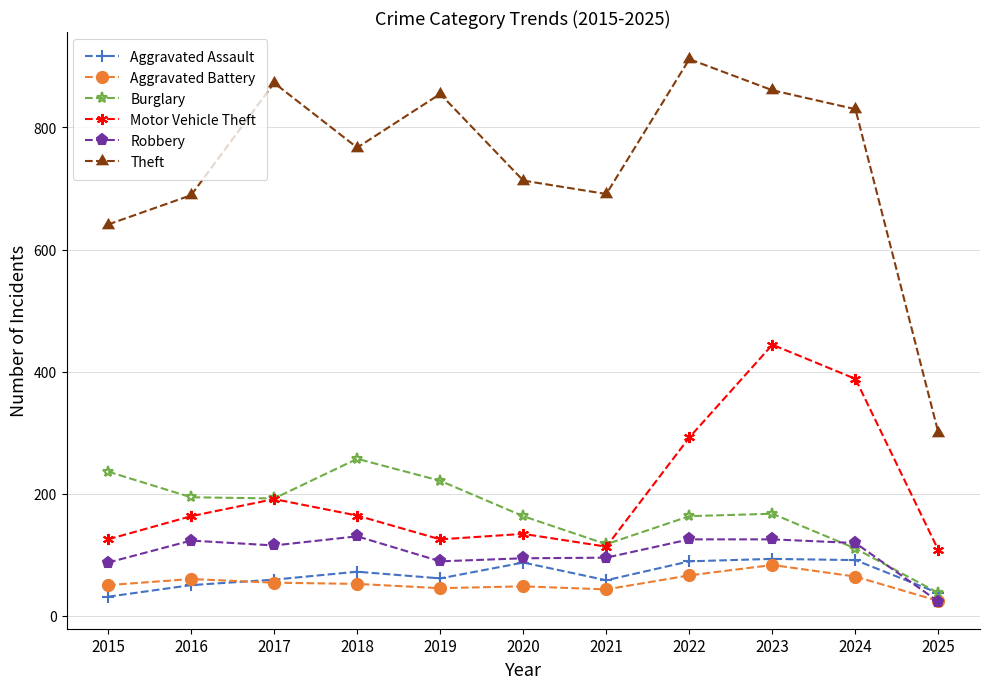

True or false: Burglary and Aggravated Battery intersect in this chart.

False